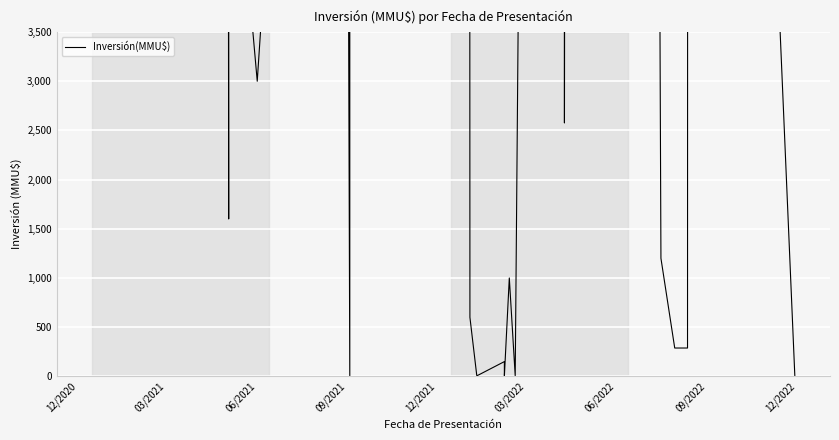

How many points are higher than both their immediate neighbors (excluding endpoints)?

12